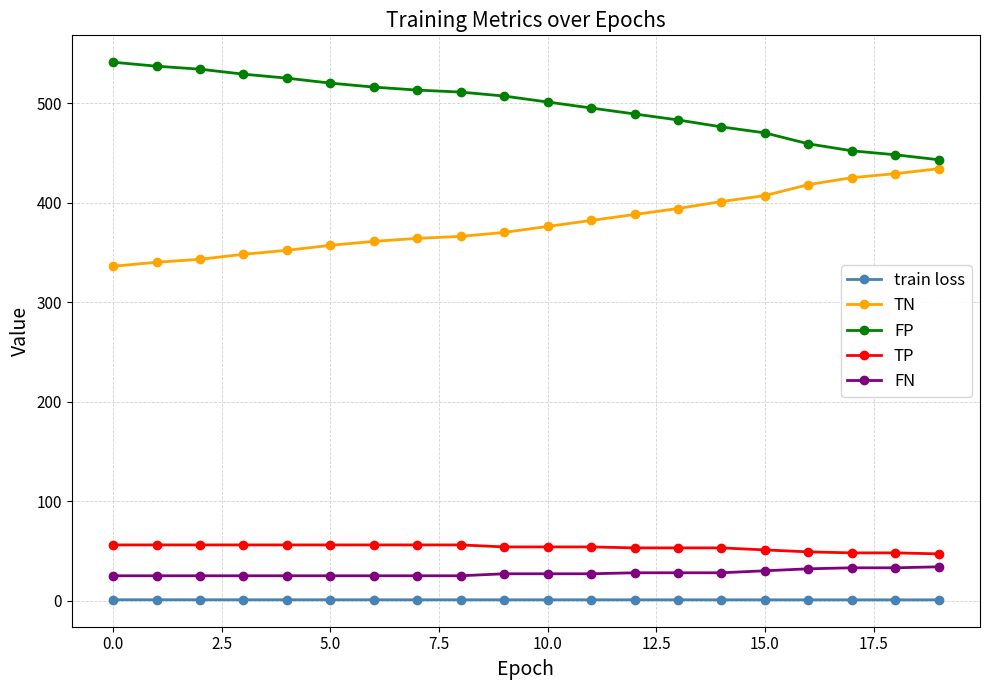

What is the value of the FN point at the 2nd from the left?

25.0